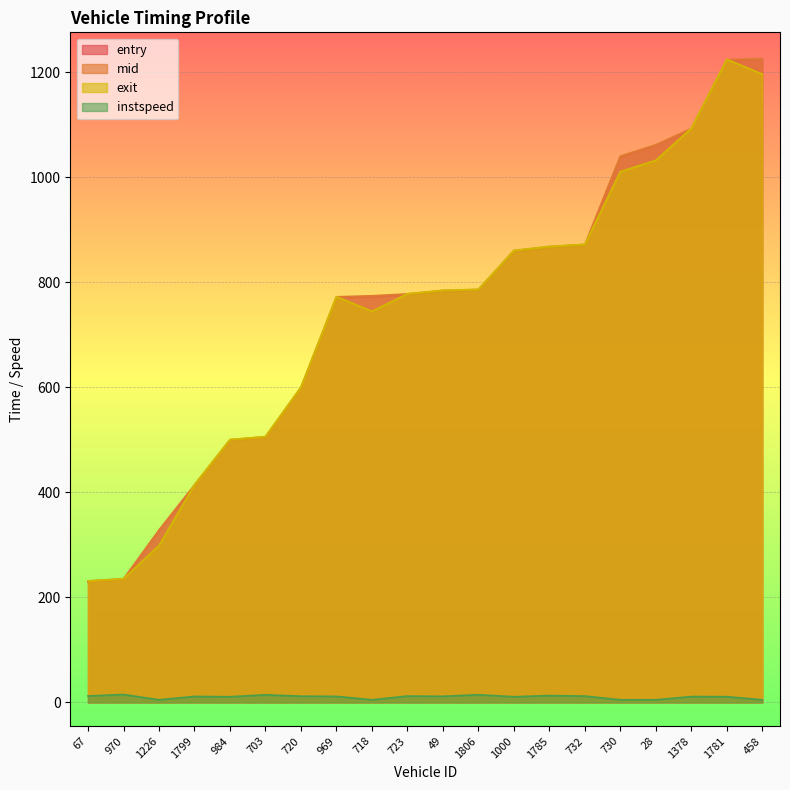

How many lines are shown in the chart?

4